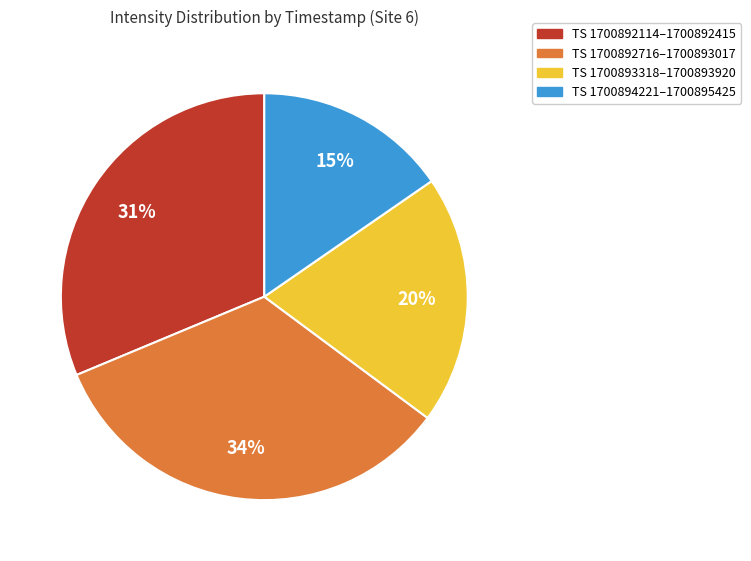

To the nearest percent, what percentage of the pie is TS 1700892114–1700892415?

31%